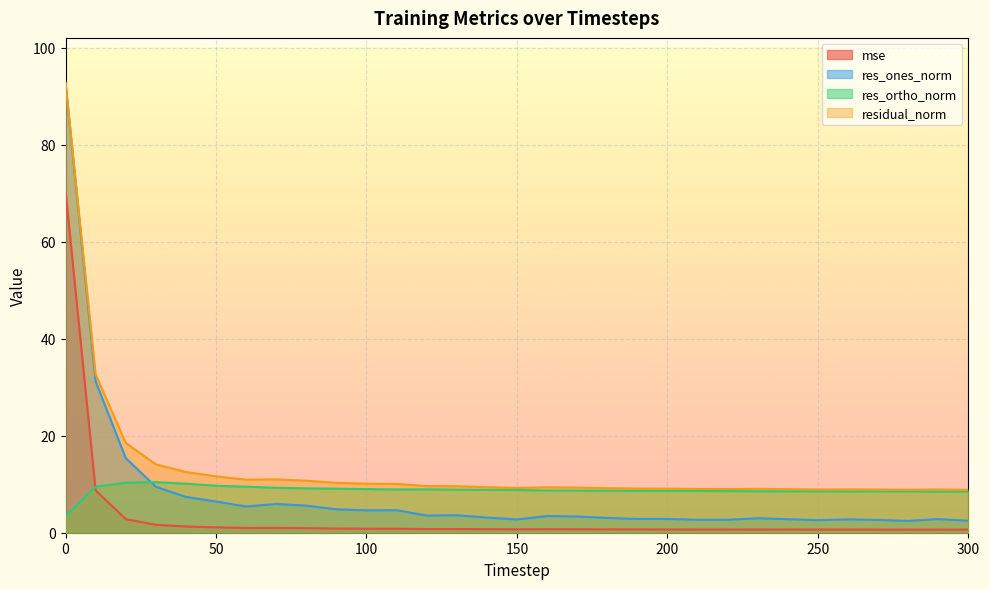

The res_ones_norm series shows 3.1 at 140. True or false?

True